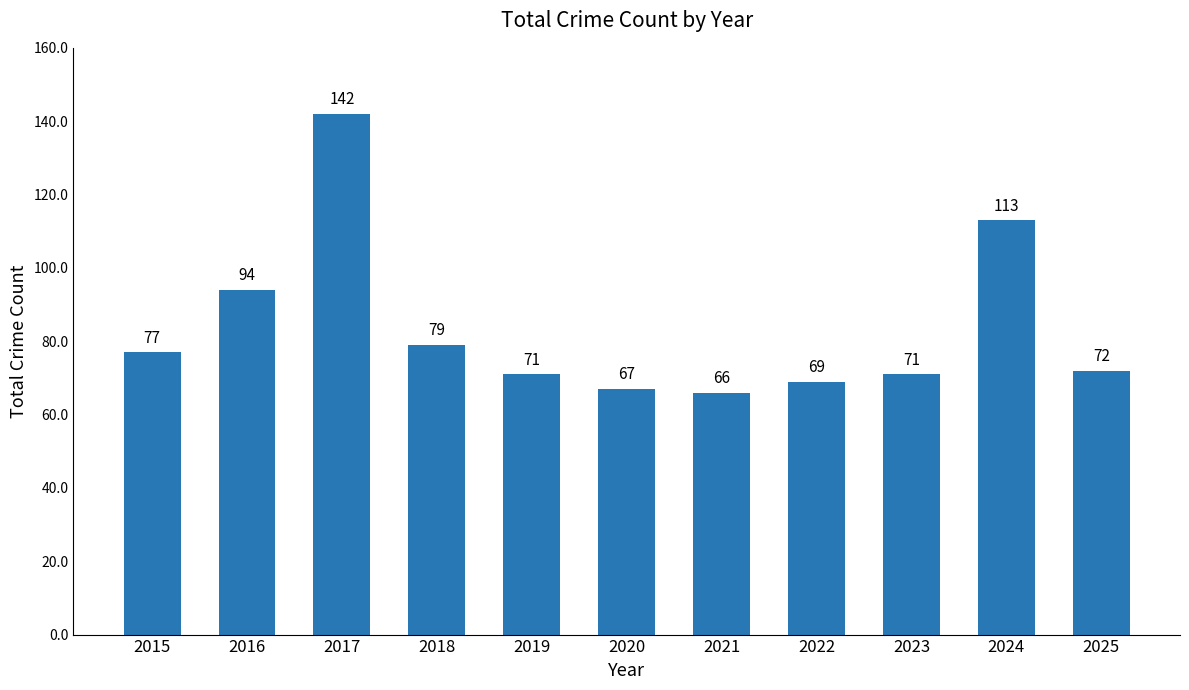

What is the value of the 9th bar from the left?

71